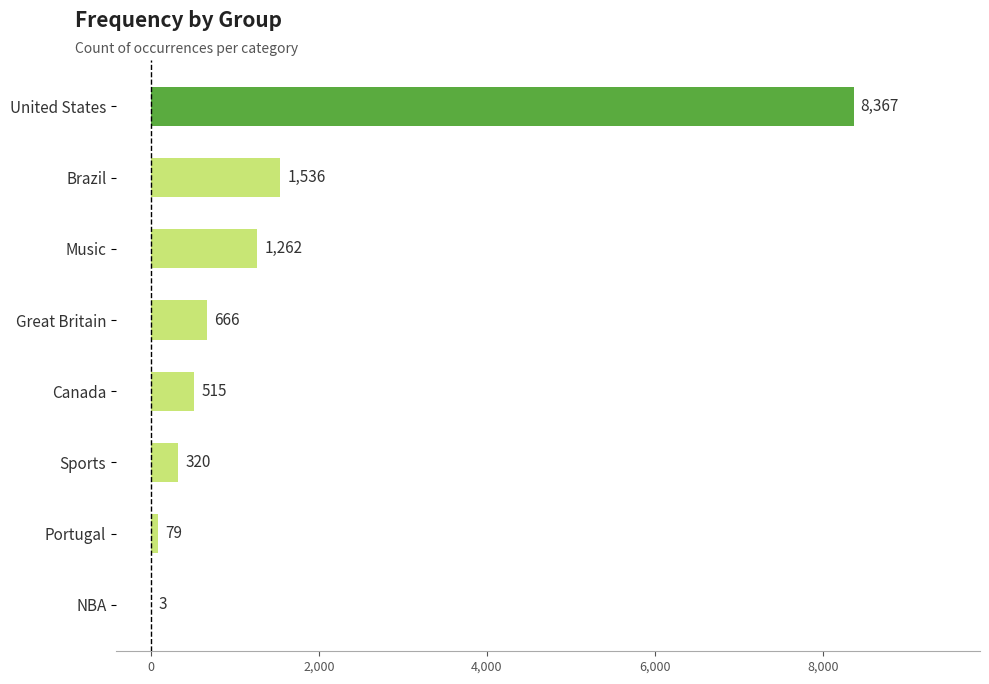

What is the approximate value at Sports, to the nearest 100?

300